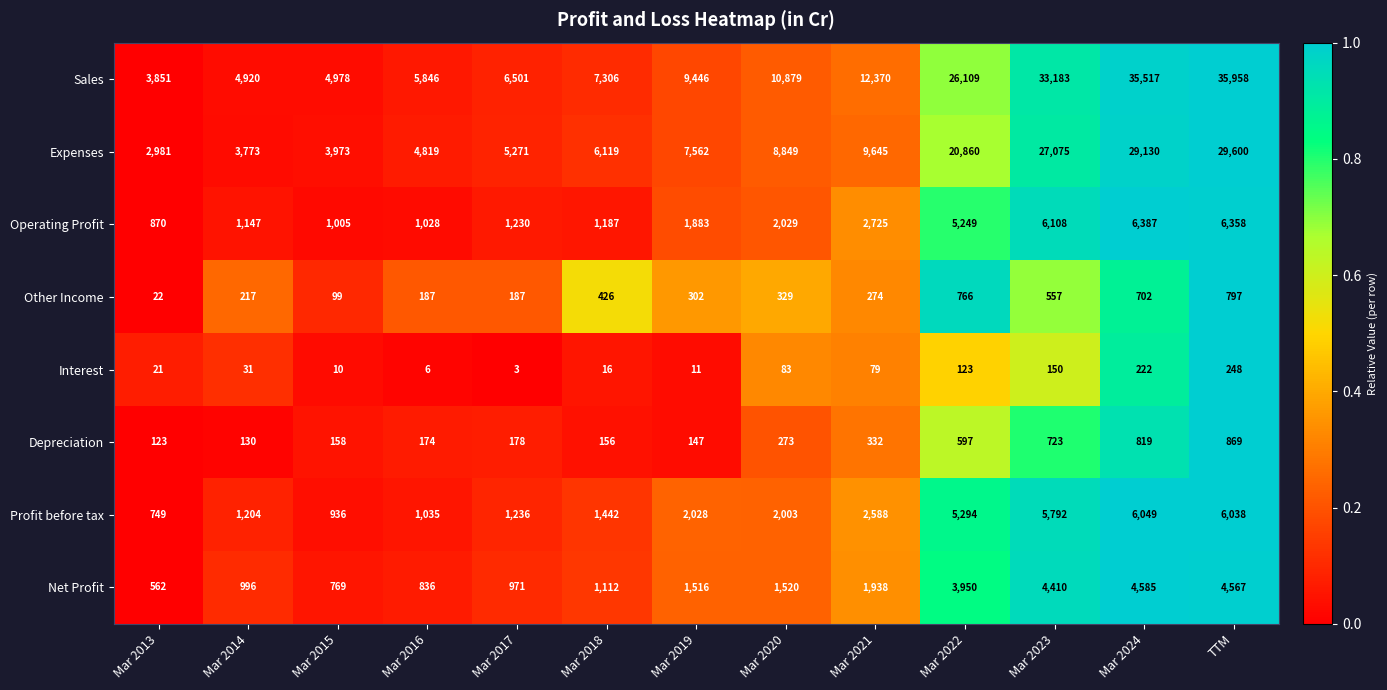

True or false: Sales has a value of 3851 at Mar 2013.

True